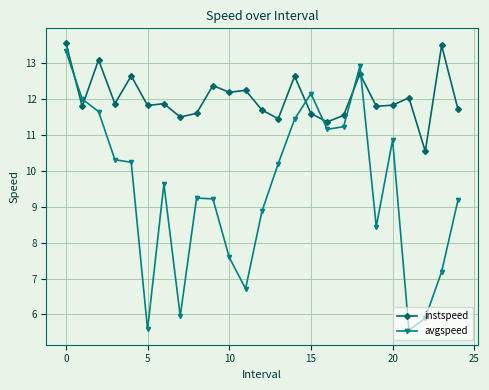

Reading left to right, list all the values displayed in this chart.

instspeed: 13.6	11.8	13.1	11.9	12.6	11.8	11.9	11.5	11.6	12.4	12.2	12.2	11.7	11.5	12.6	11.6	11.4	11.5	12.7	11.8	11.8	12.0	10.5	13.5	11.7
avgspeed: 13.3	12.0	11.7	10.3	10.2	5.6	9.6	6.0	9.2	9.2	7.6	6.7	8.9	10.2	11.4	12.2	11.2	11.2	12.9	8.4	10.9	5.6	5.9	7.2	9.2